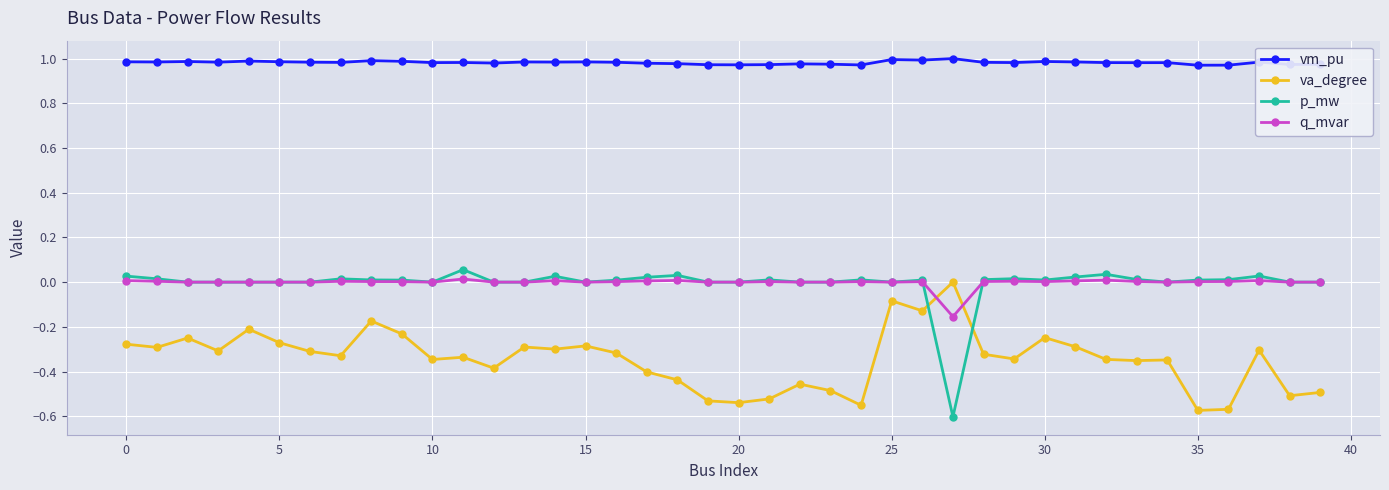

At how many categories does at least one series exceed 0?

40